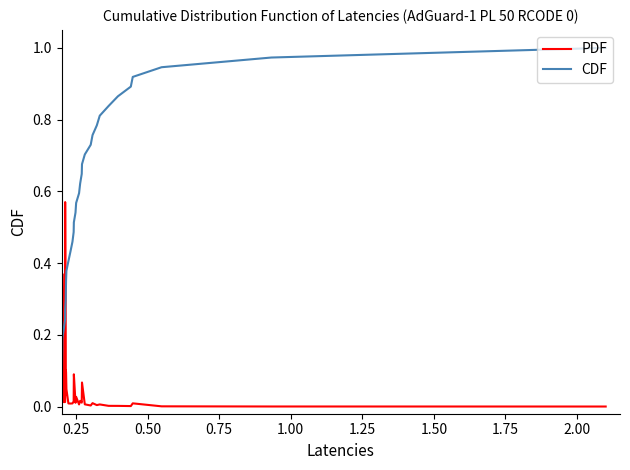

Which series has the widest spread of values?

CDF